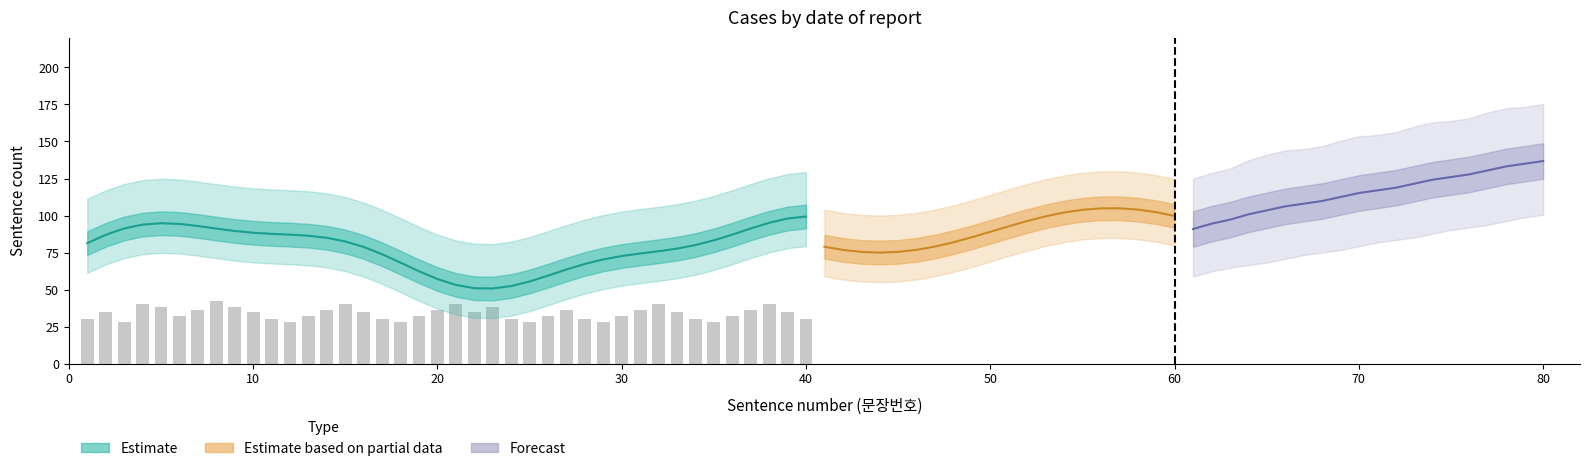

Does the chart contain stacked bars?

No